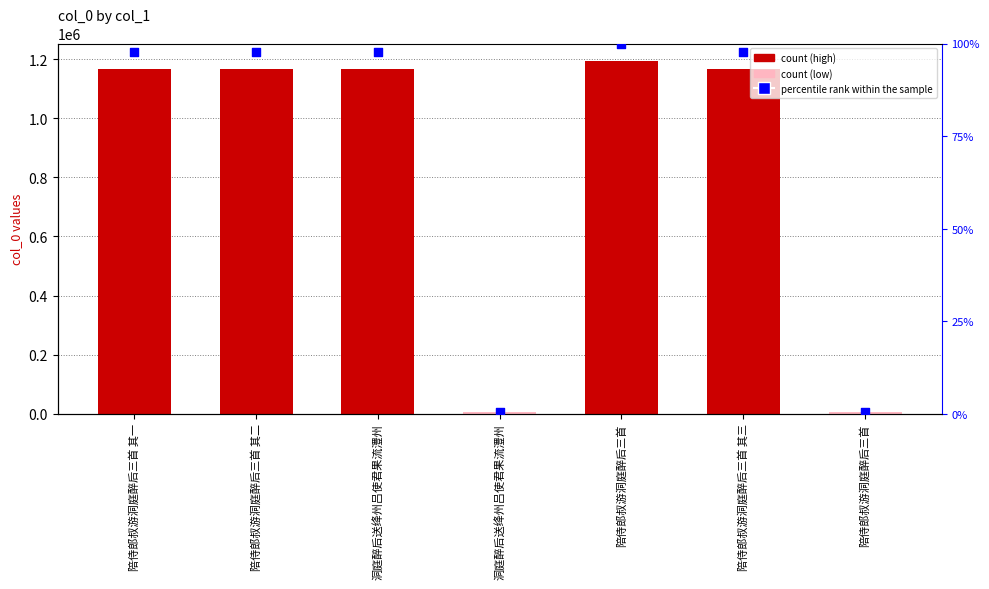

At how many categories does at least one series exceed 1089260?

5